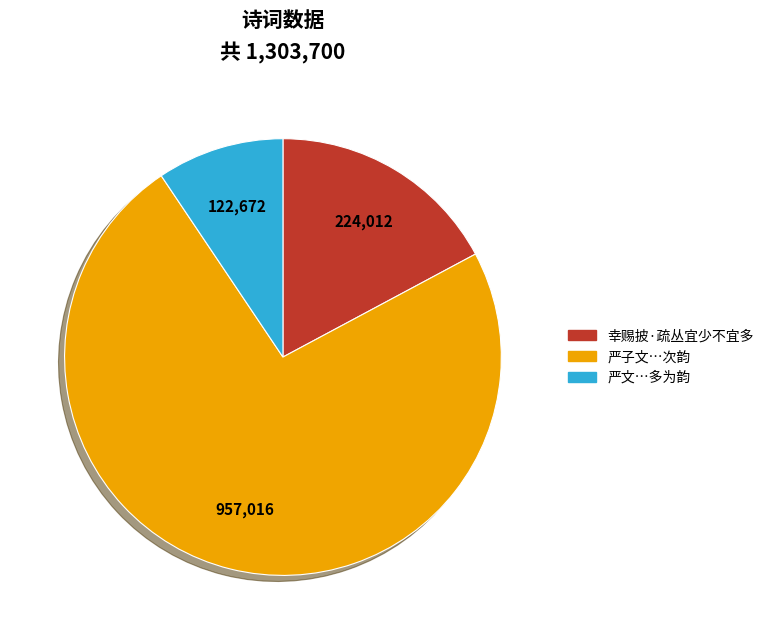

Does any single category account for the majority?

Yes